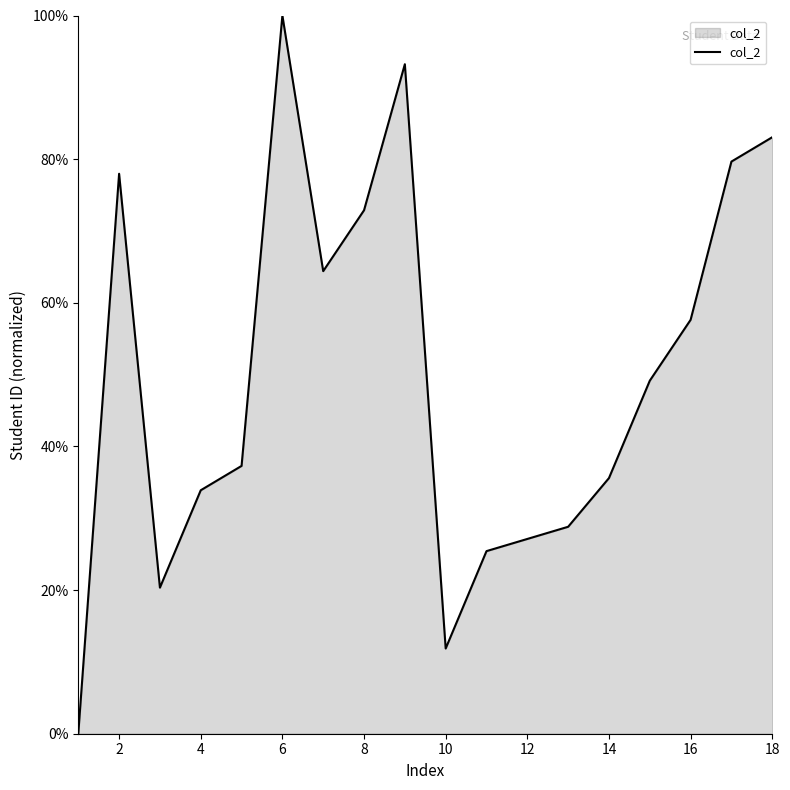

What is the difference between the maximum and minimum values?

100.0